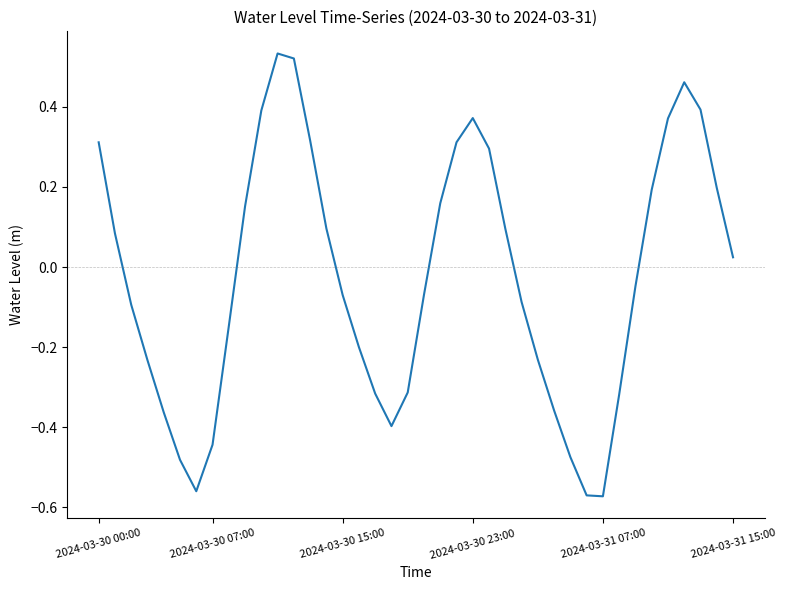

What is the difference between the maximum and minimum values?

1.1